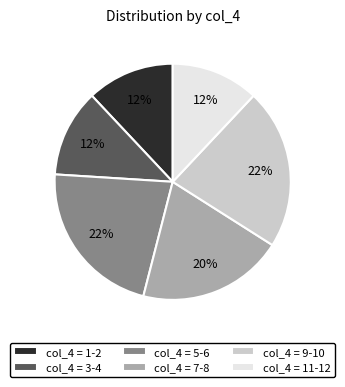

Which has a higher value, col_4 = 3-4 or col_4 = 9-10?

col_4 = 9-10